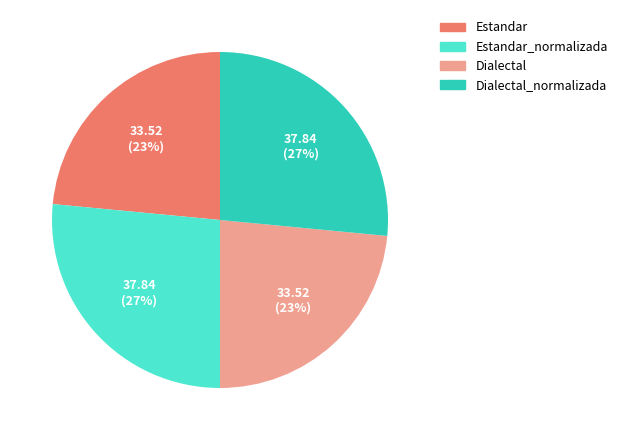

Is the sum of Estandar_normalizada and Dialectal_normalizada greater than half?

Yes